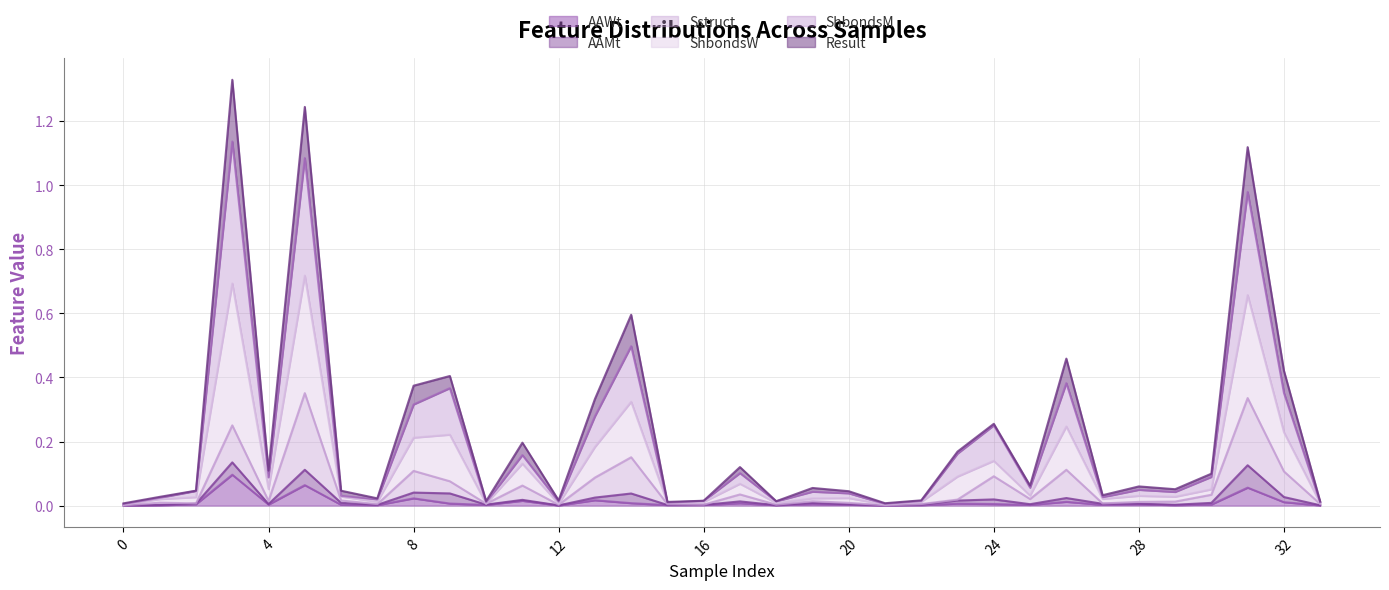

Between 4 and 6, which is larger?

4